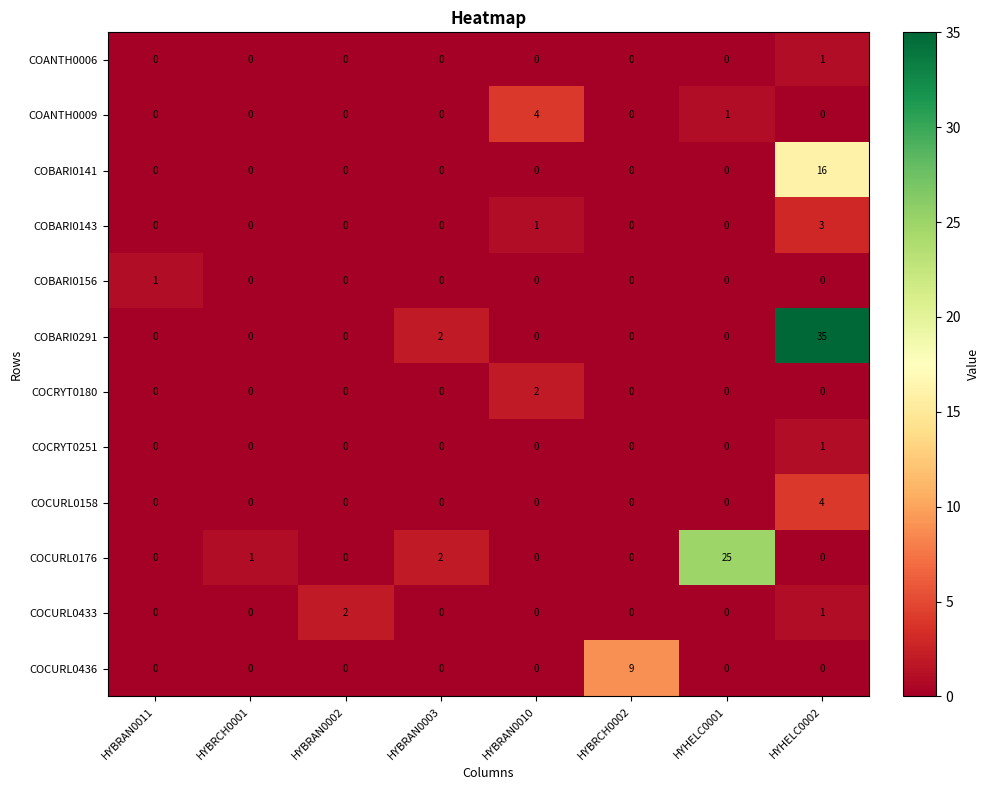

What is the difference between the maximum and minimum values in the COCURL0158 series?

4